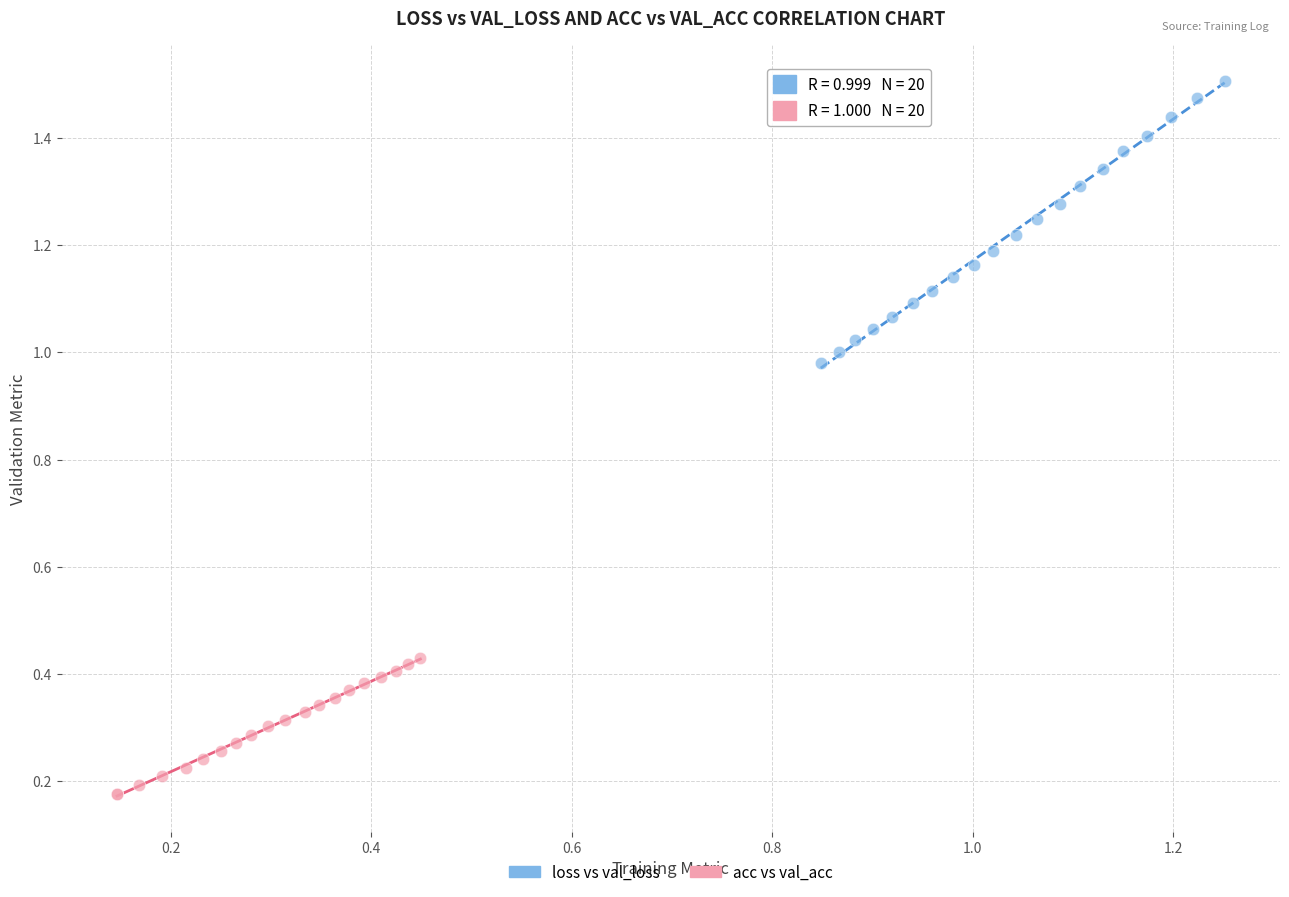

What are all the series names shown in the legend?

loss vs val_loss, acc vs val_acc